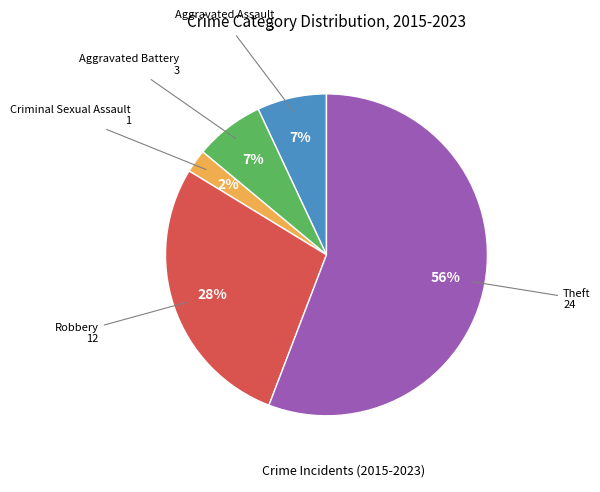

To the nearest percent, what is the average slice percentage?

20%